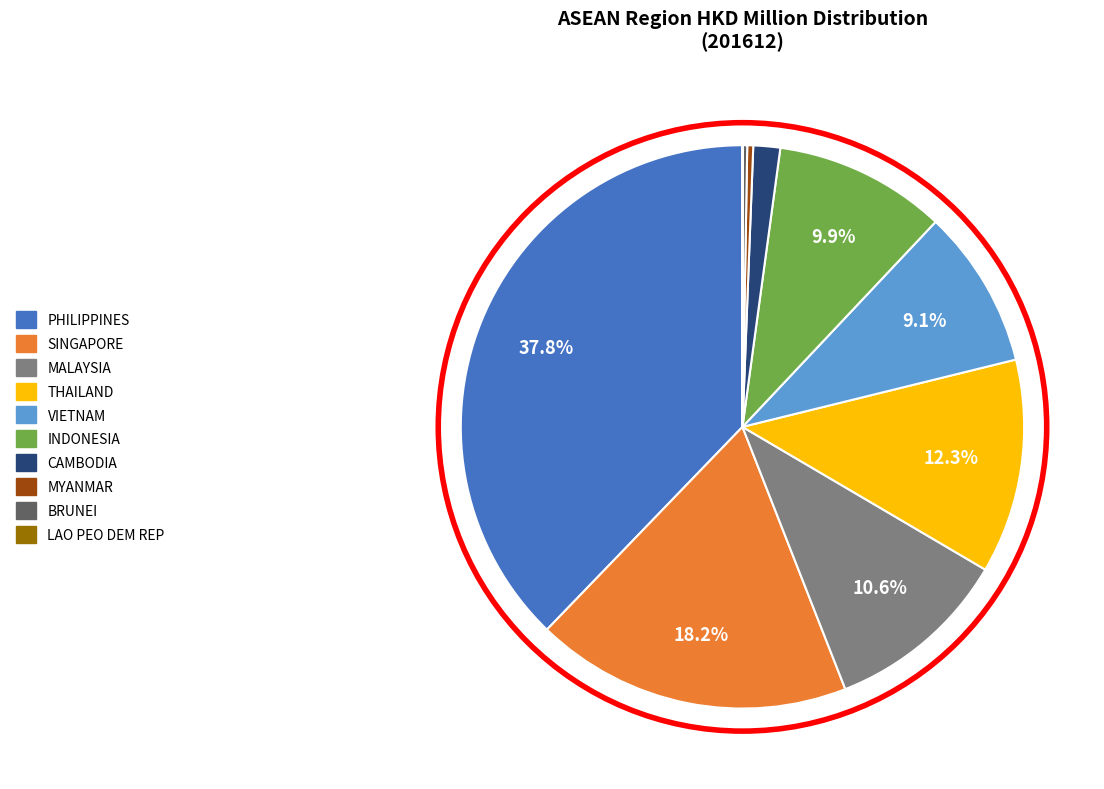

To the nearest percent, what is the average slice percentage?

10%